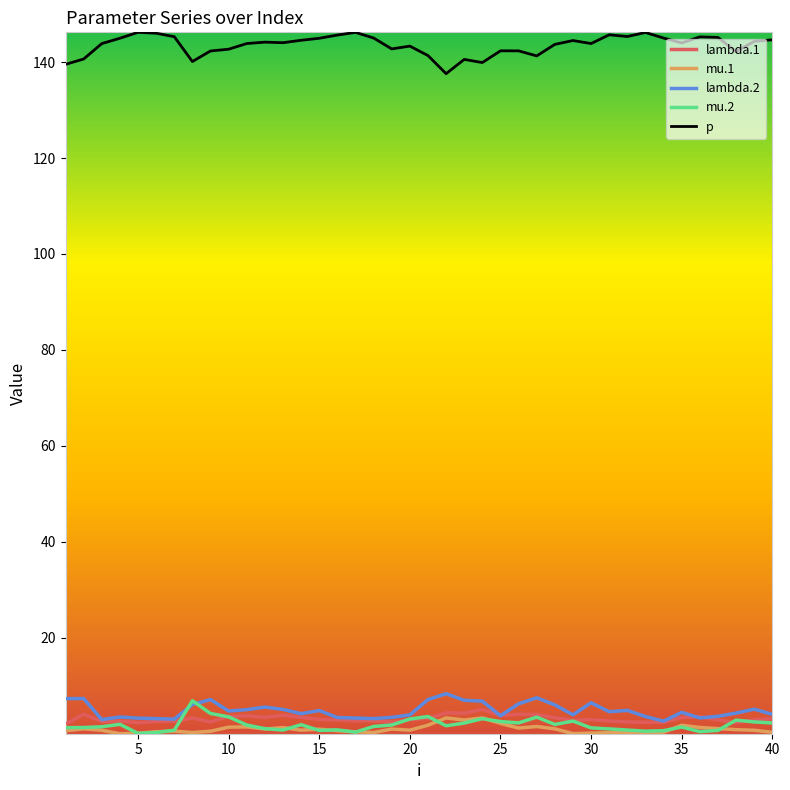

True or false: mu.2 and p intersect in this chart.

False